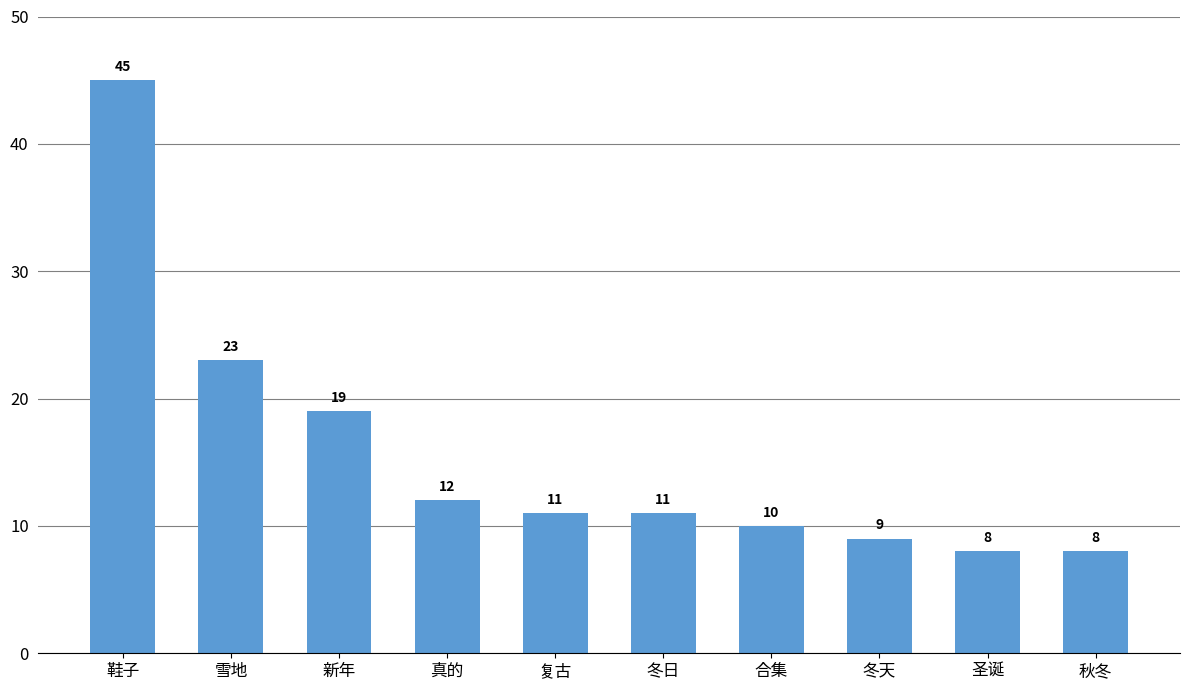

What is the average value?

16